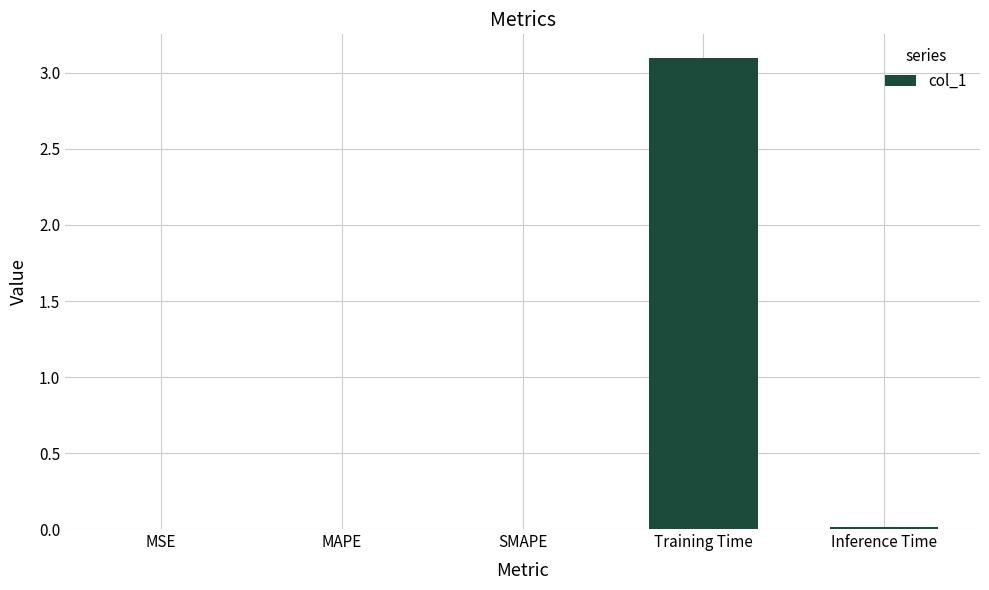

What is the average value?

0.6